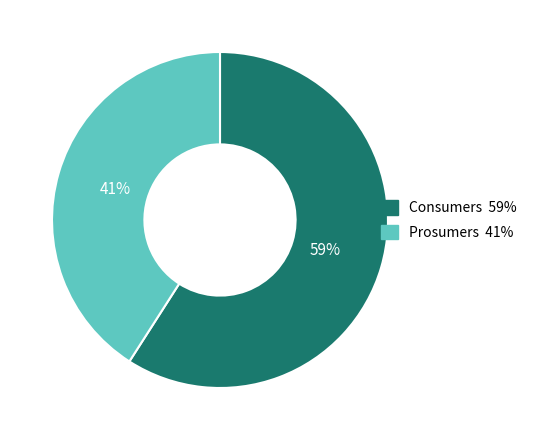

To the nearest percent, what portion does Consumers represent?

59%